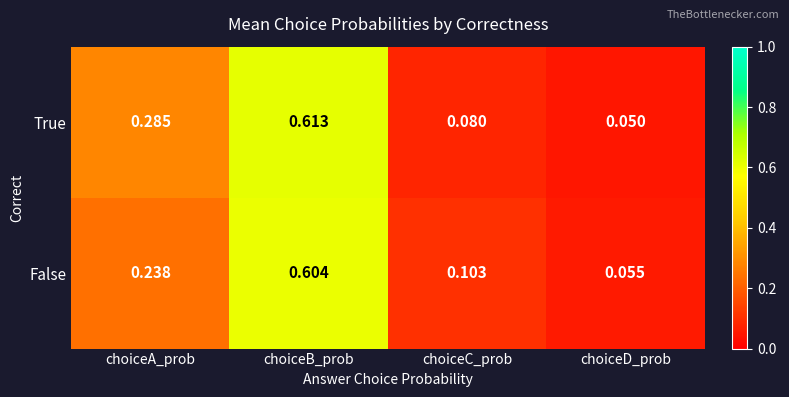

Rank the series by their maximum value, from lowest to highest.

False, True